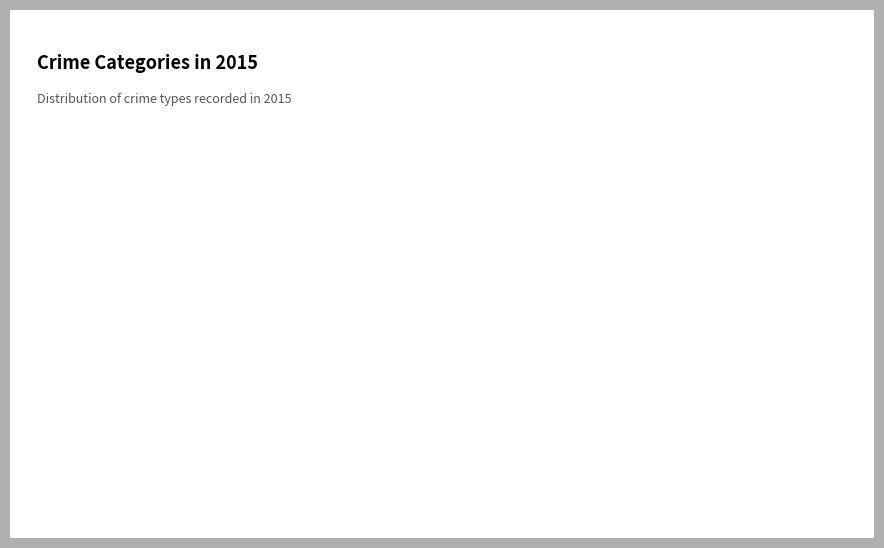

Count the number of slices in the pie.

9